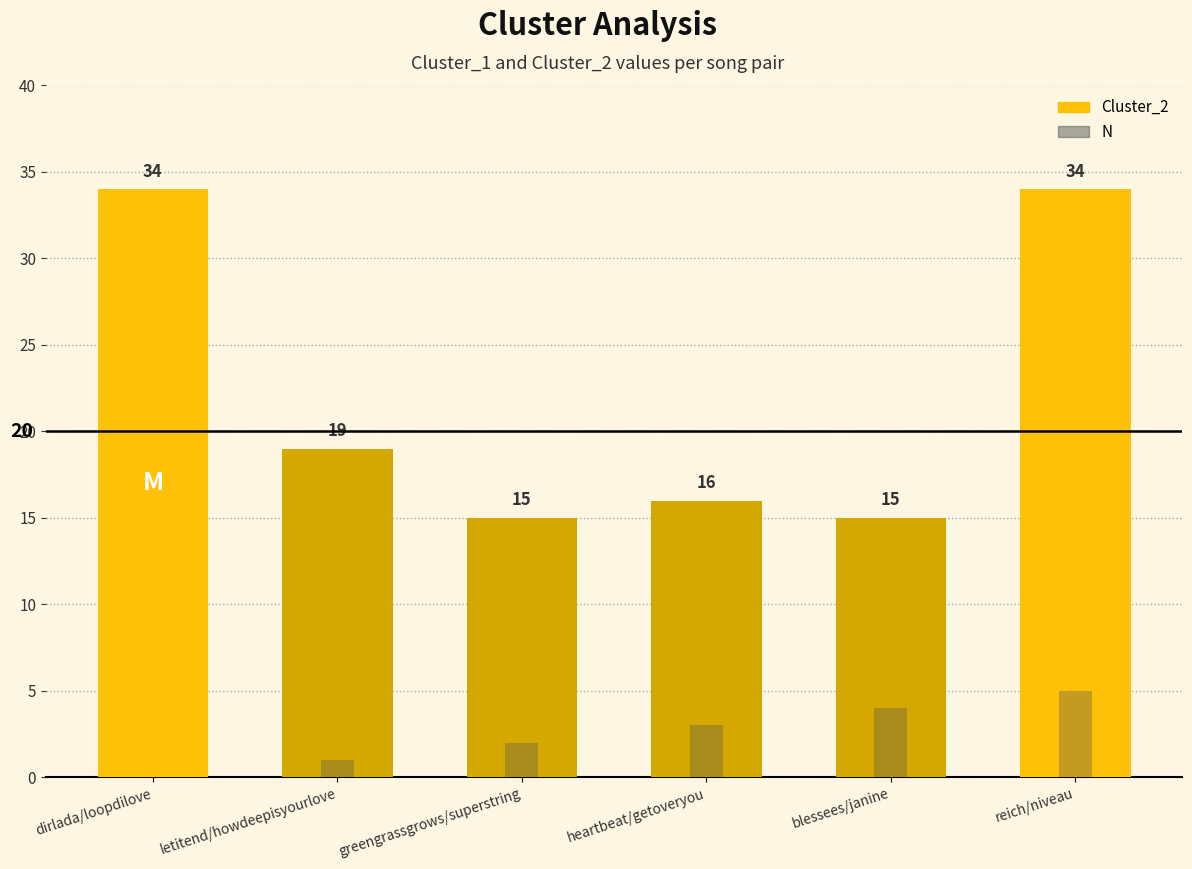

The value of N at letitend/howdeepisyourlove is 0. True or false?

False